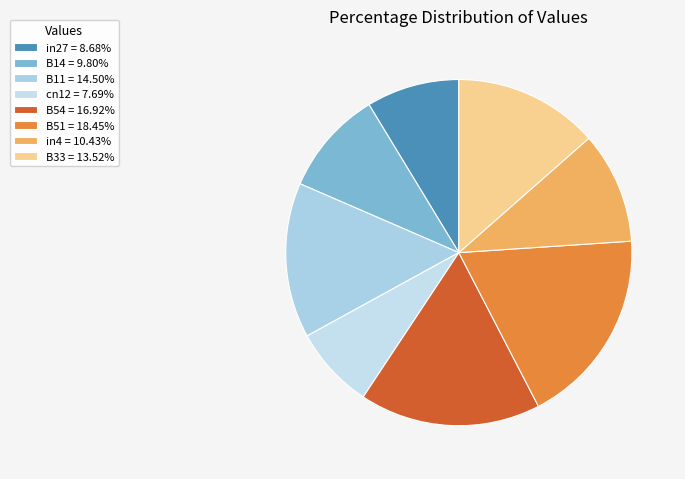

What is the largest slice in the pie chart?

B51